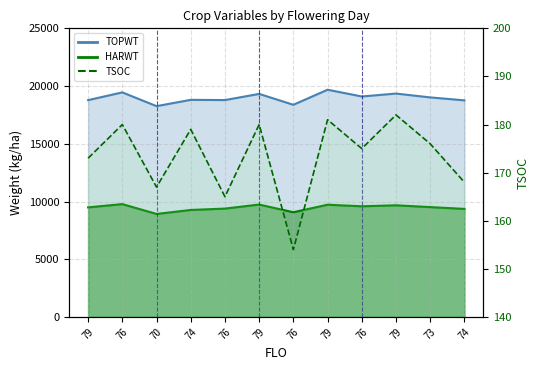

Rank the categories by value from highest to lowest.

79, 79, 76, 79, 74, 73, 76, 79, 74, 70, 76, 76